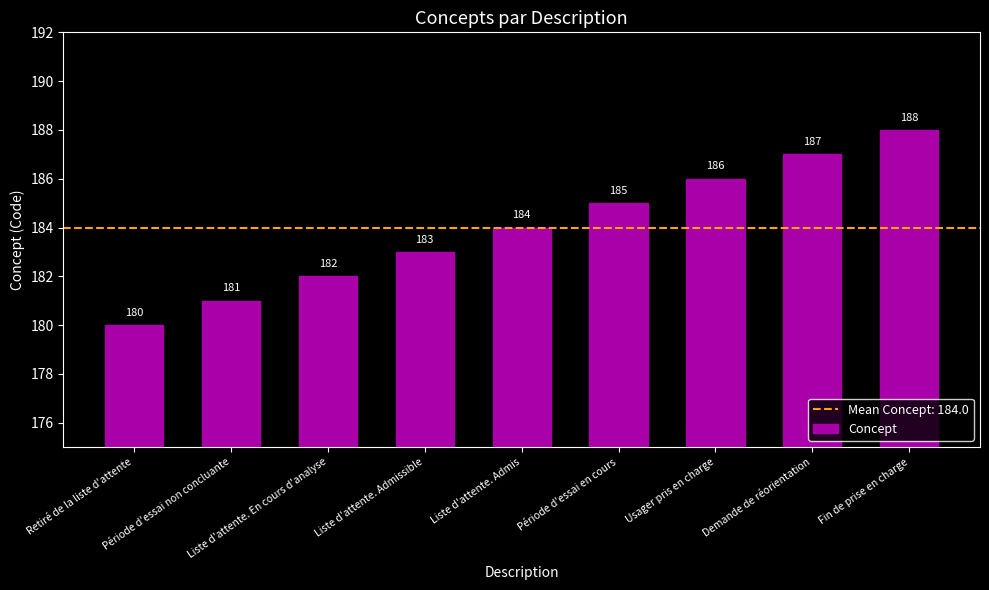

What is the greatest value displayed?

188